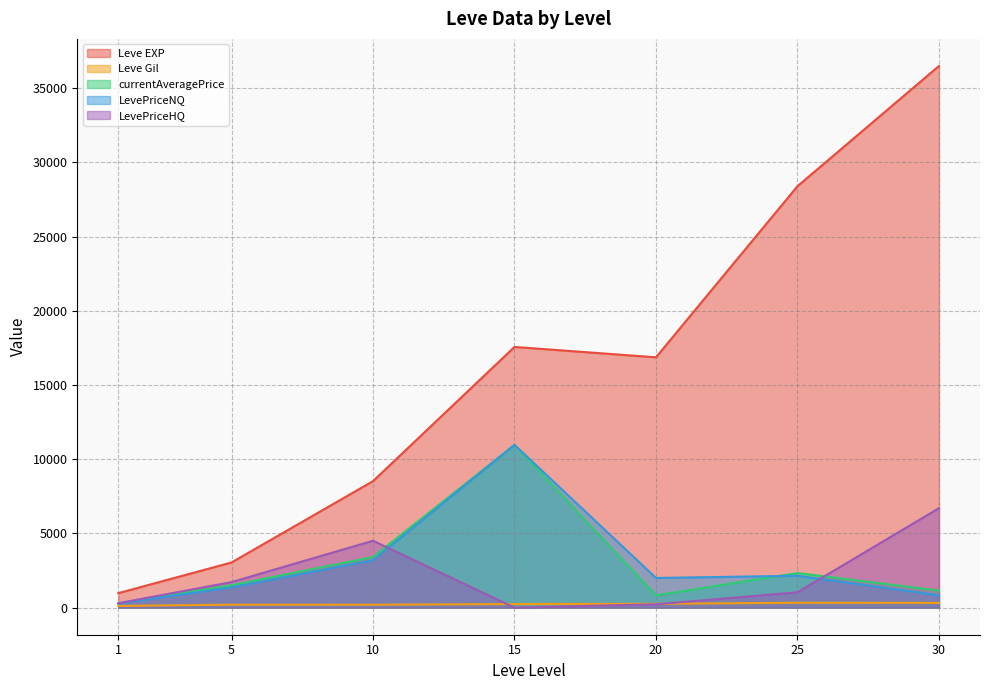

What is the sum of the LevePriceNQ values at 25 and 20?

4147.0